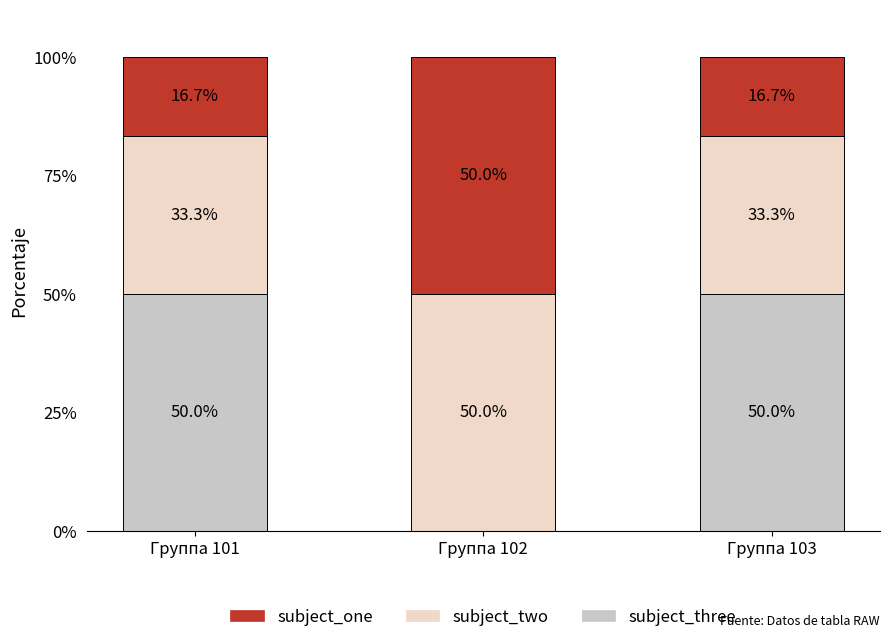

What is the maximum value for subject_three?

50.0